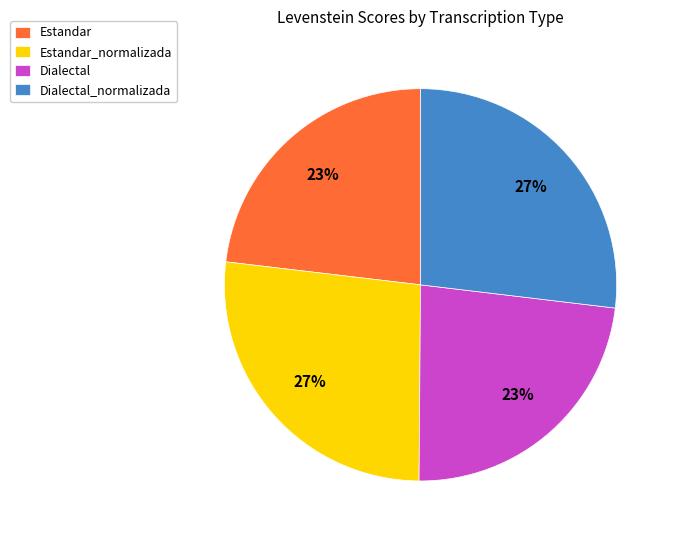

To the nearest percent, what is the difference between the Dialectal_normalizada and Dialectal slice percentages?

4%